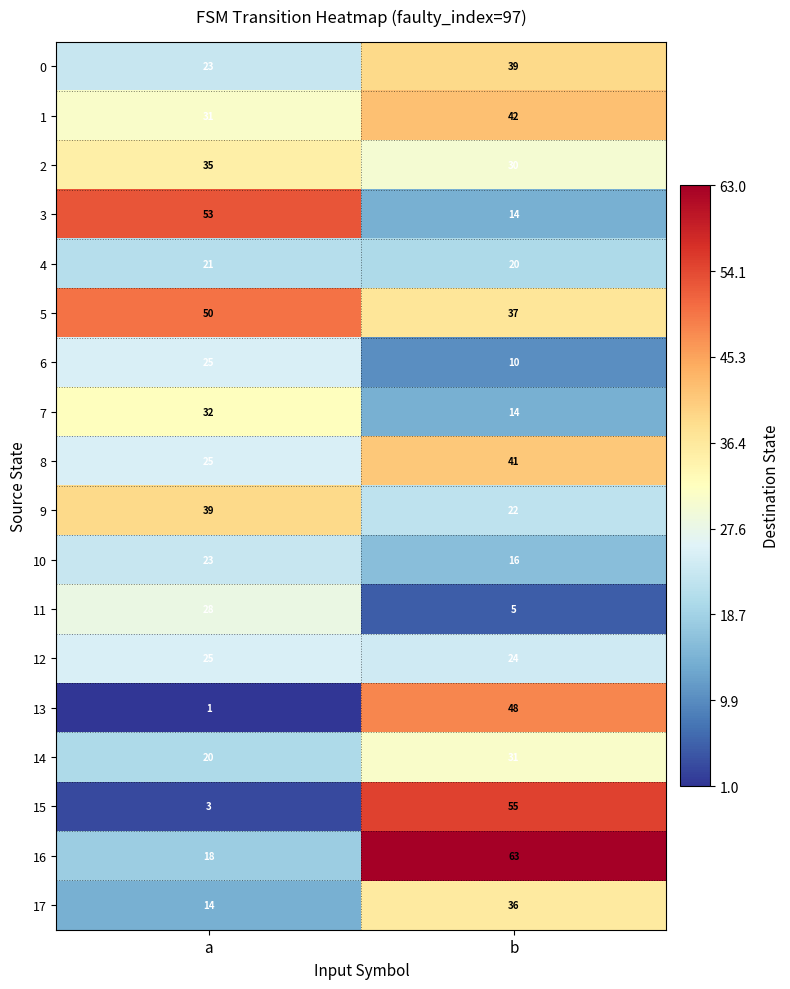

Is the value of 9 at a greater than the value of 15 at b?

No